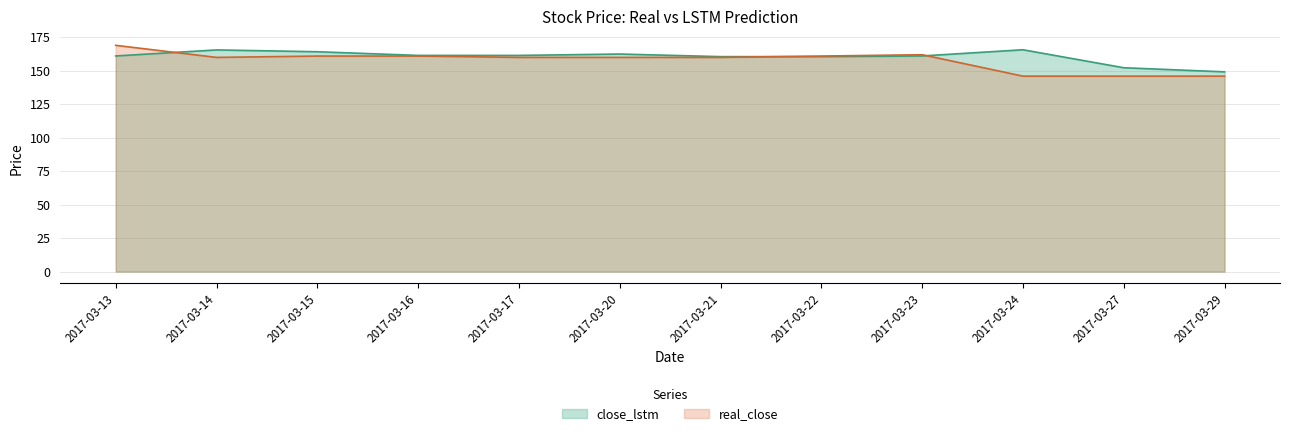

True or false: close_lstm has a value of 254.5 at 2017-03-17.

False